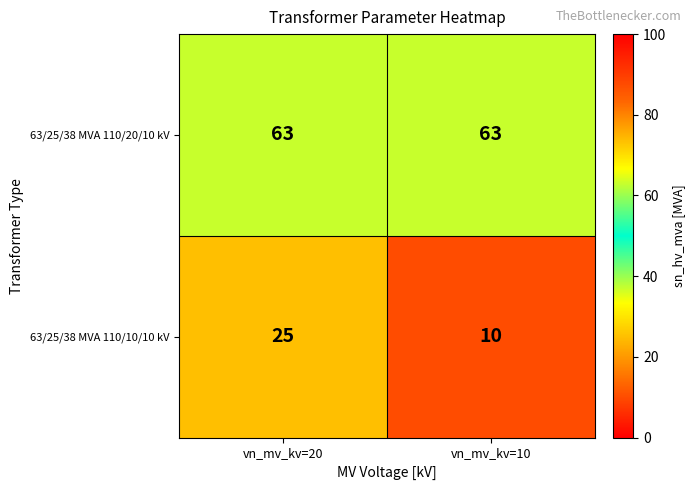

How many data points does each series have?

2